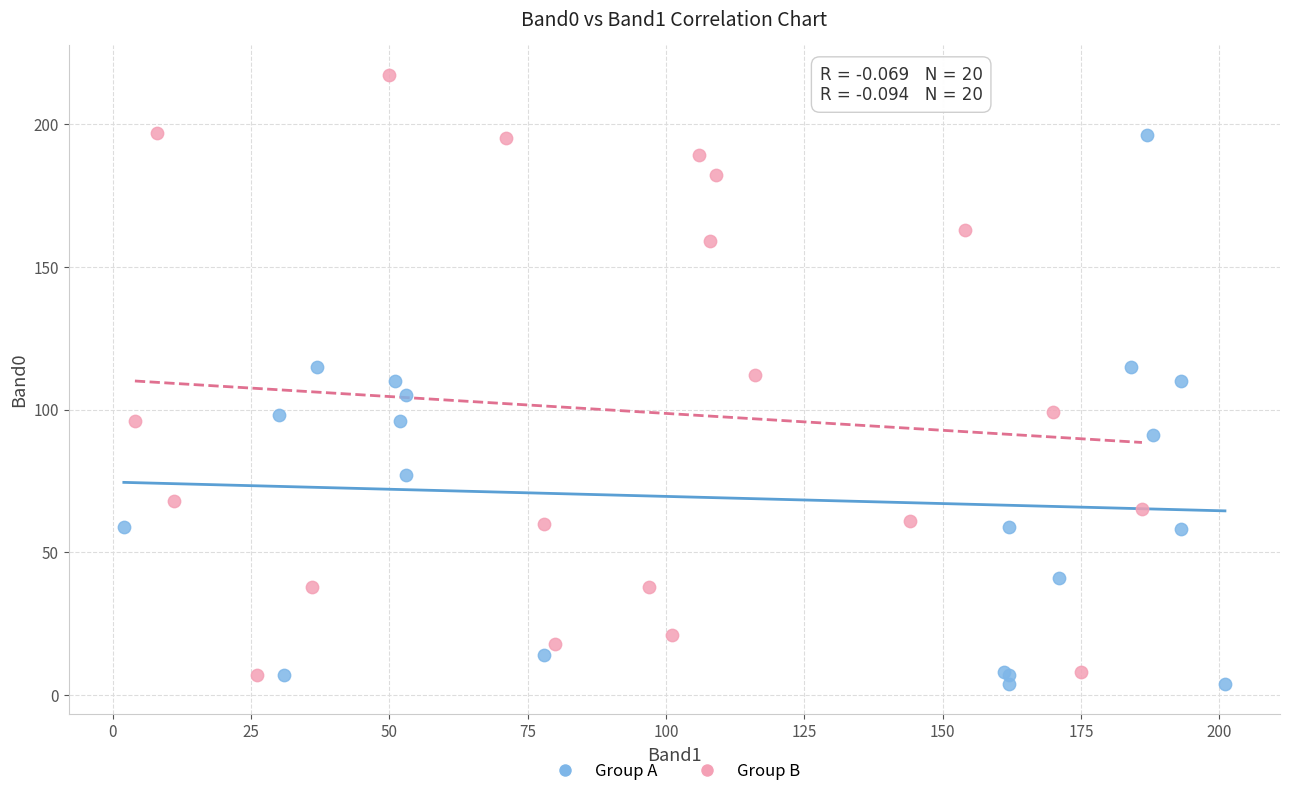

What are all the series names shown in the legend?

Group A, Group B